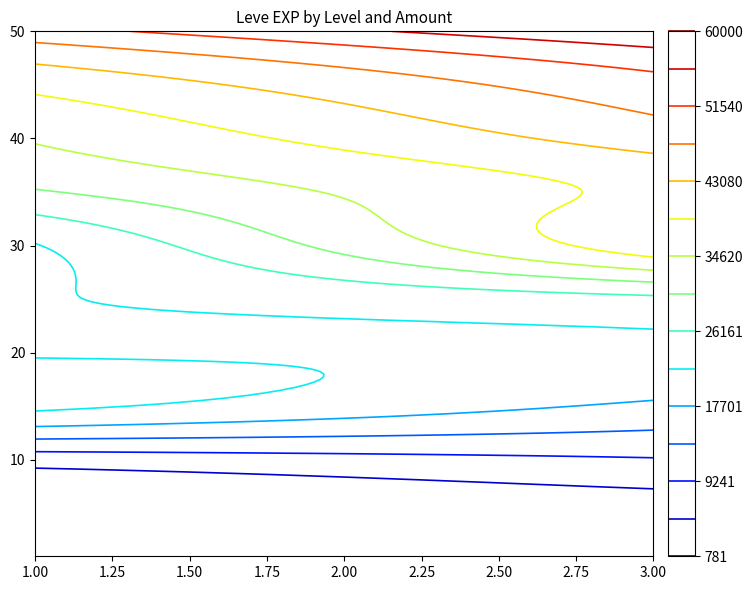

What is the ratio of the value at 5_3 to the value at 45_1?

0.1